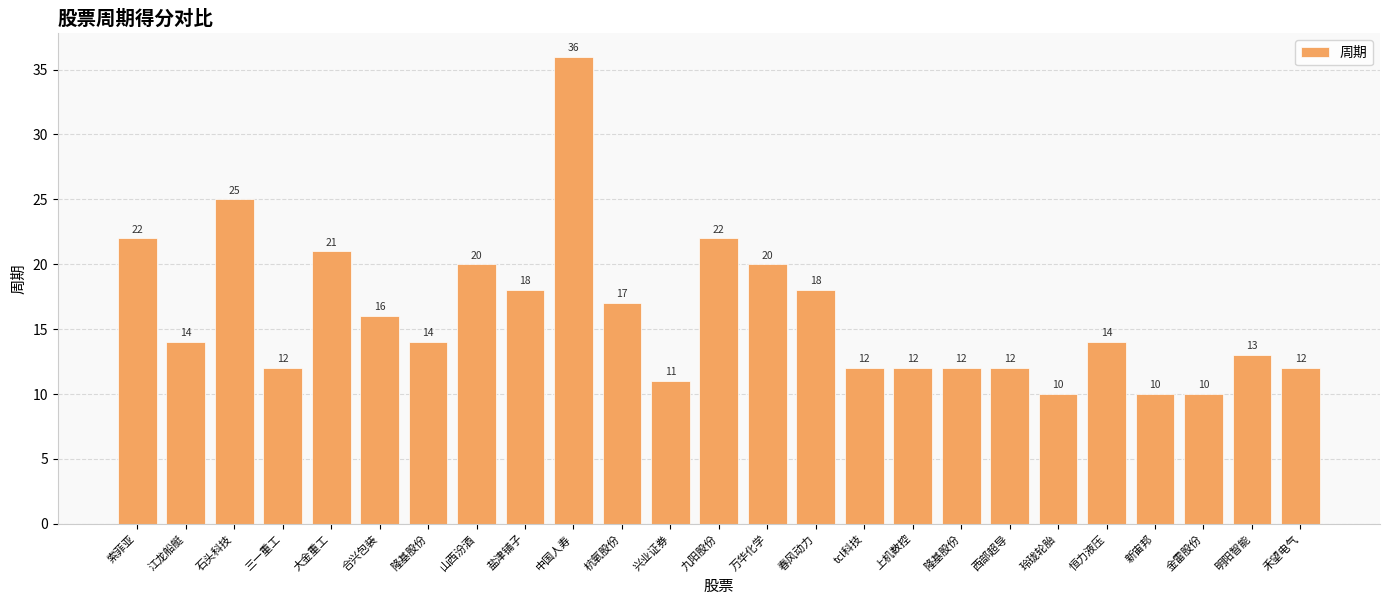

How many distinct data groups are displayed?

1